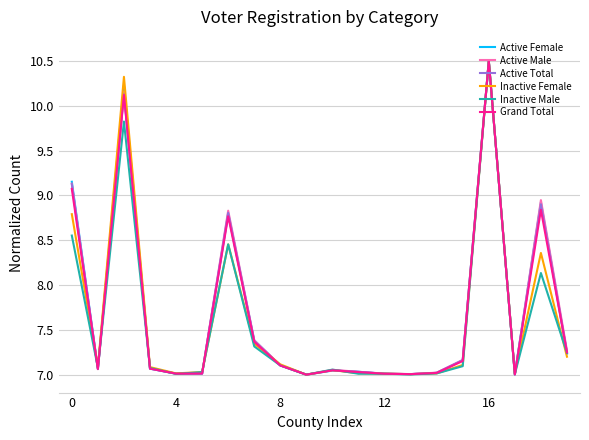

What are all the series names shown in the legend?

Active Female, Active Male, Active Total, Inactive Female, Inactive Male, Grand Total